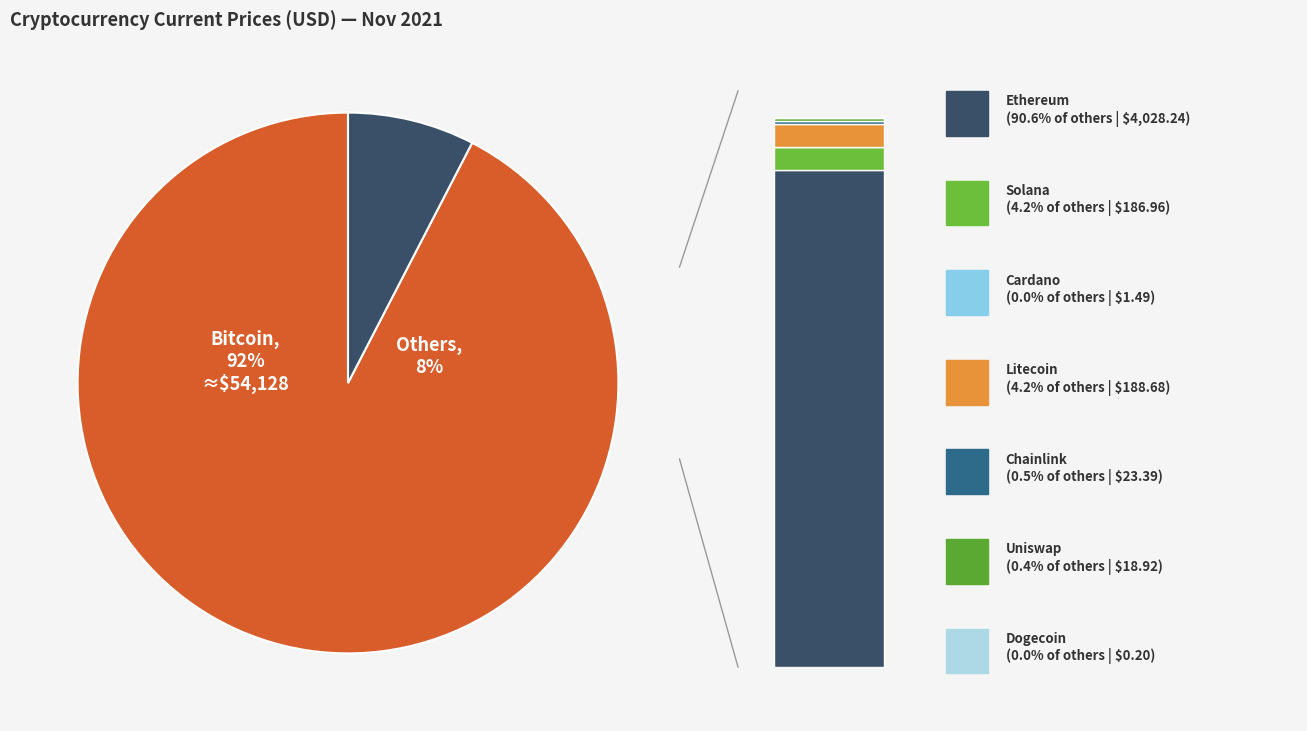

The ltc slice represents 0% of the pie. True or false?

True